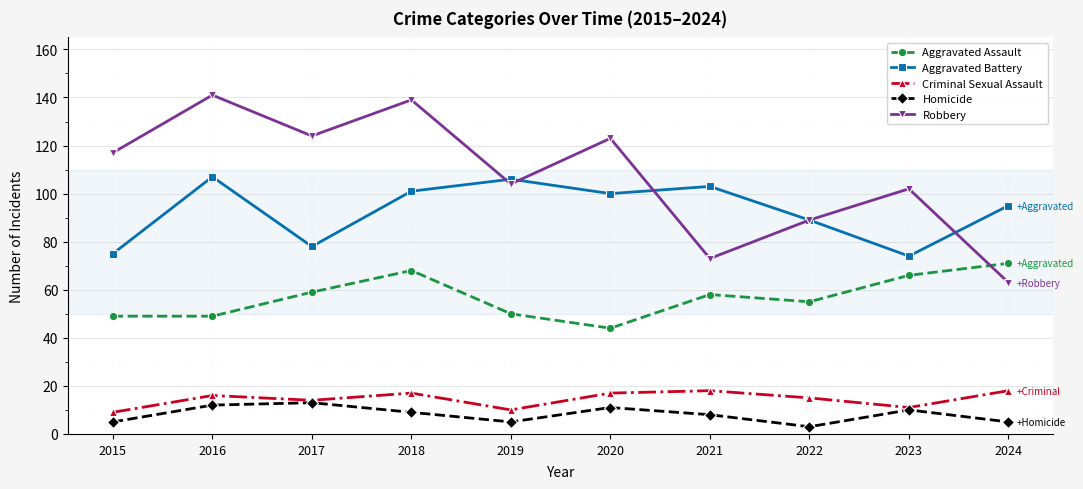

True or false: Homicide and Robbery cross at least once.

False